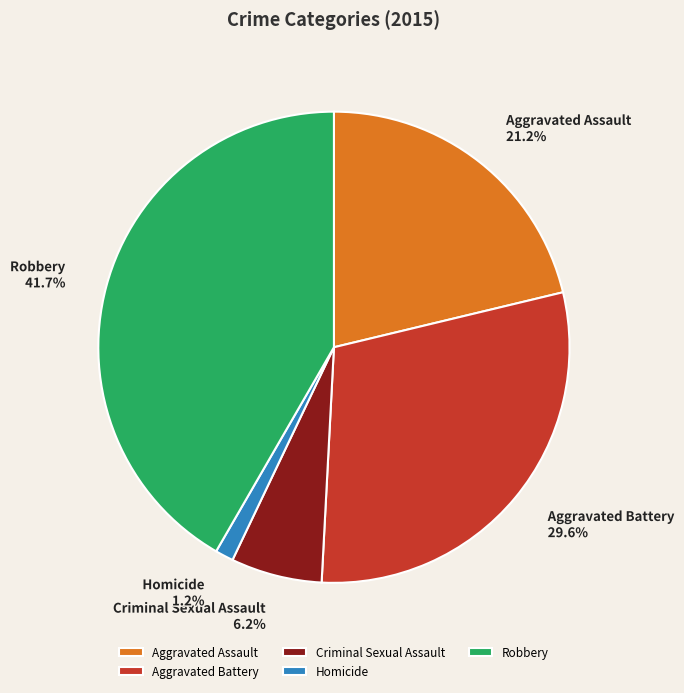

How many segments does this pie chart have?

5